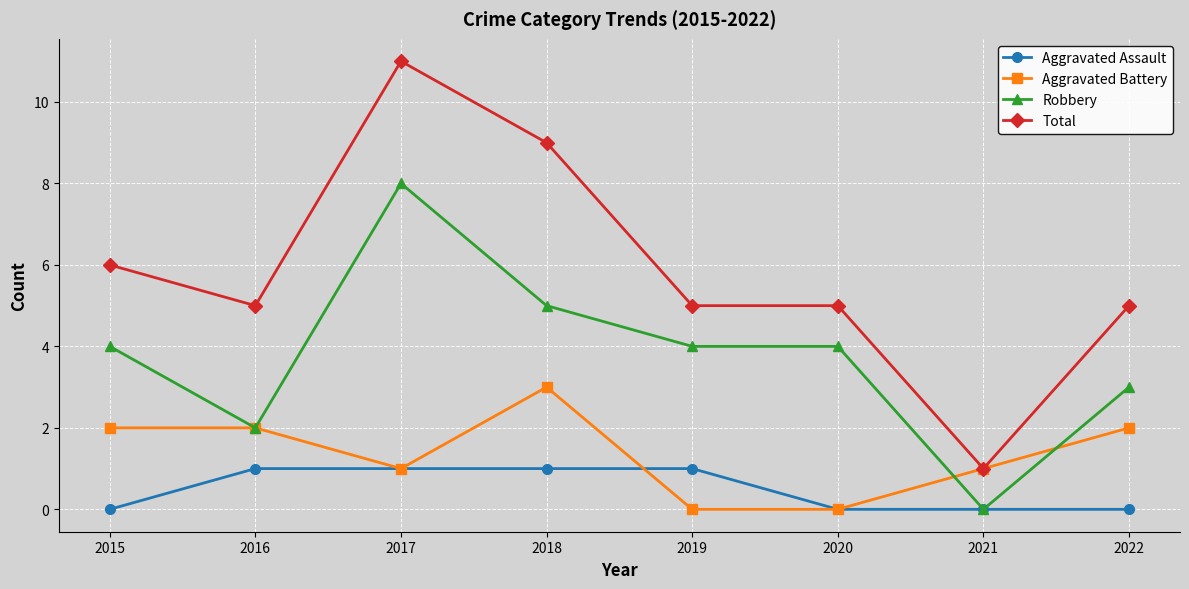

True or false: Aggravated Assault has a value of -1 at 2021.

False